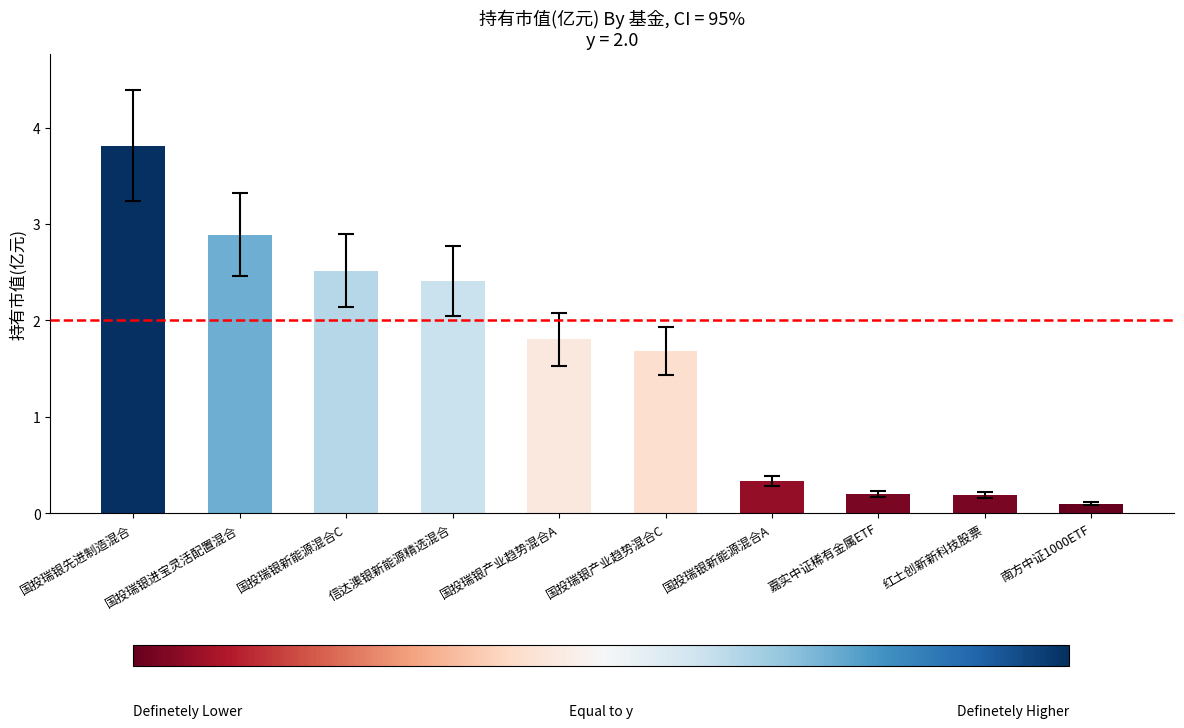

What is the maximum value shown in the chart?

3.8